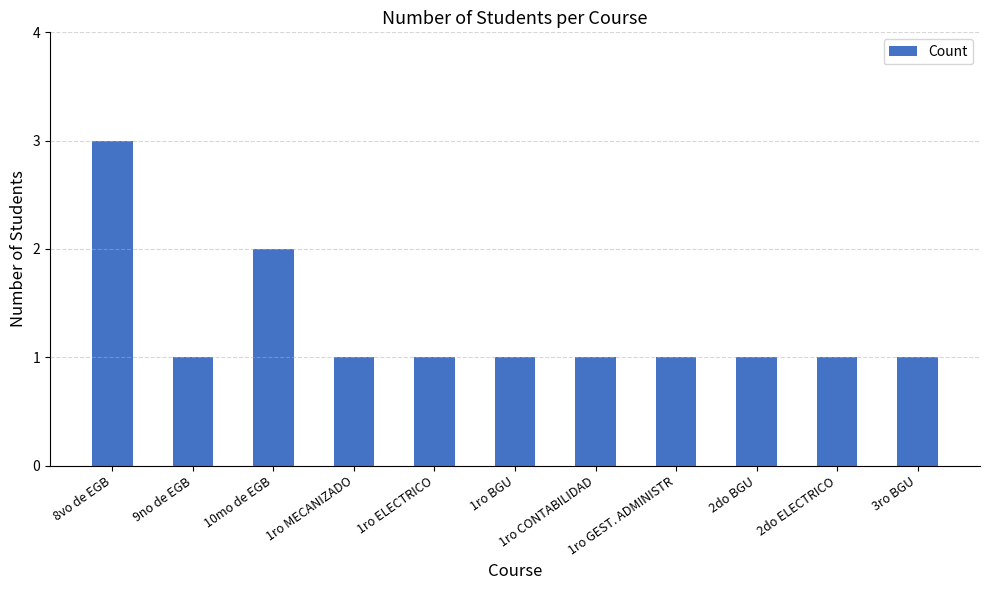

Approximately how many times larger is the value at 2do ELECTRICO compared to 1ro GEST. ADMINISTR?

1.0